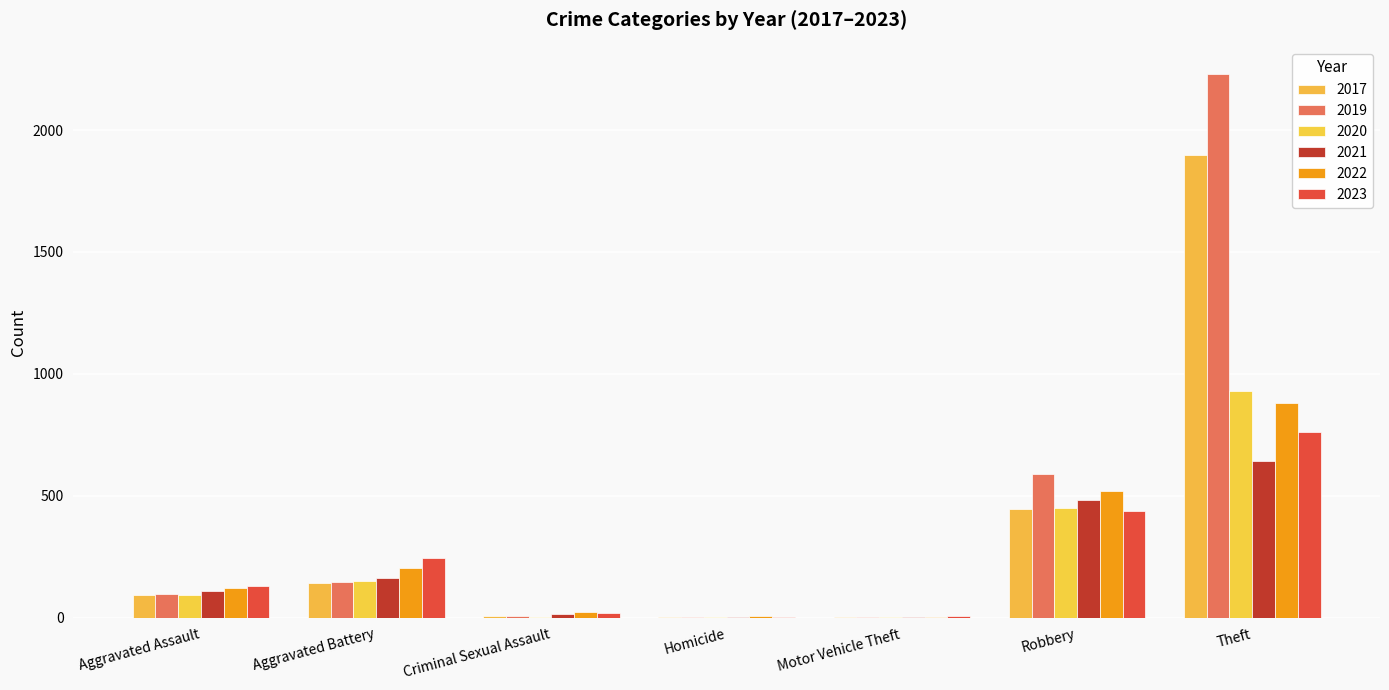

What are all the series names shown in the legend?

2017, 2019, 2020, 2021, 2022, 2023